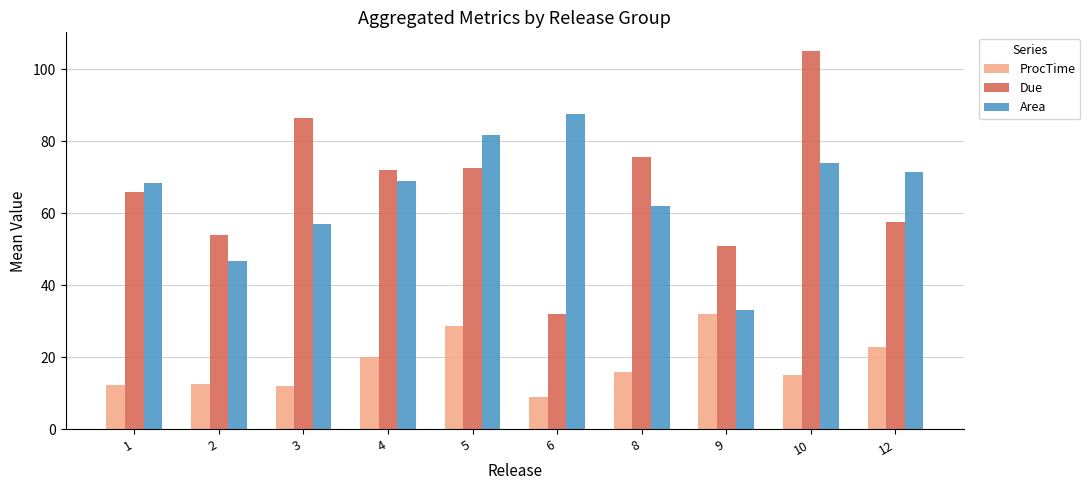

What is the total value across all series at 10?

193.8